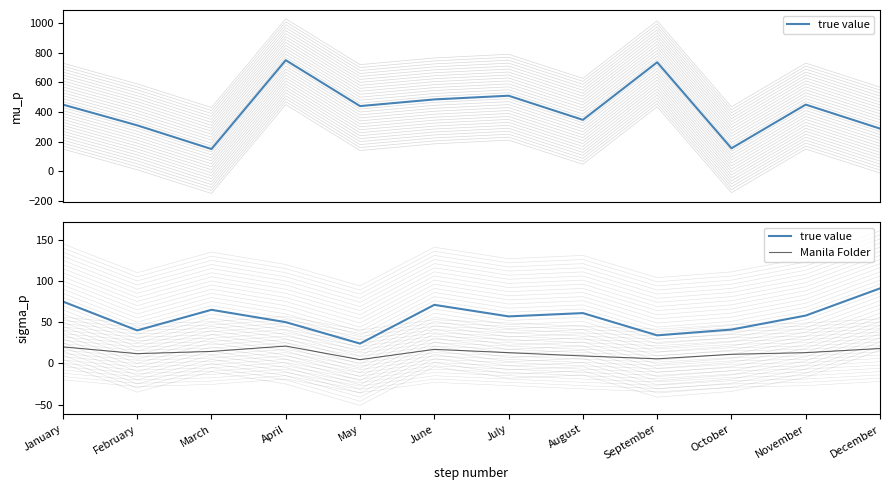

True or false: Manila Folder and true value intersect in this chart.

False